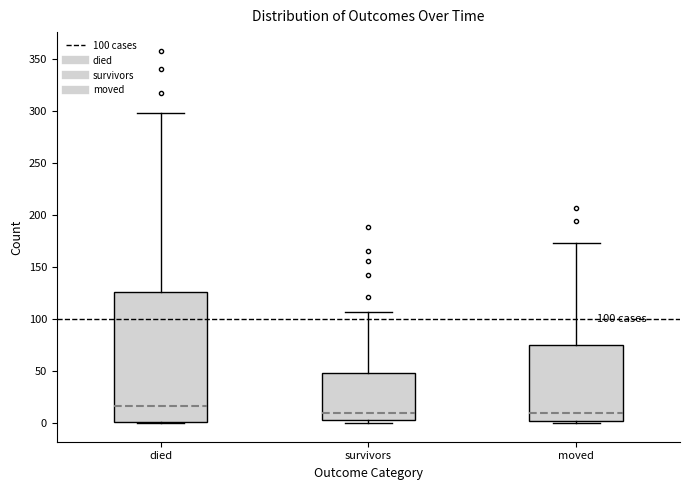

Comparing the boxes themselves (not the whiskers), which one is the tallest?

died